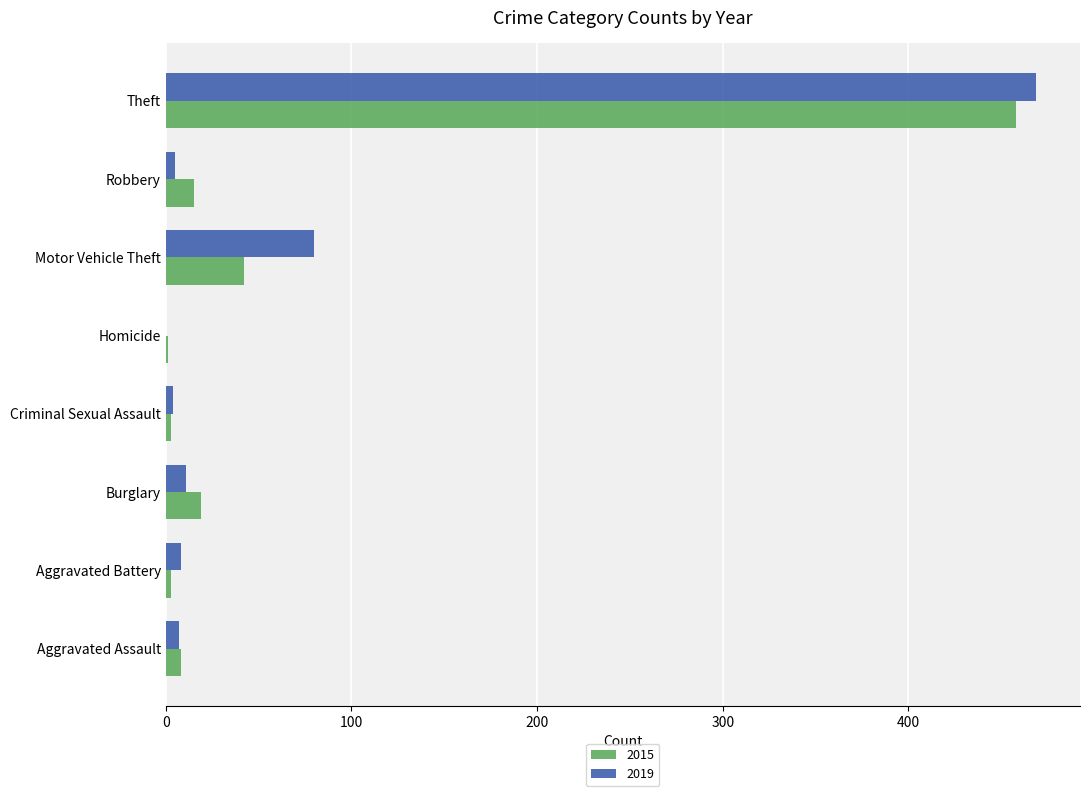

Which series changed the most between Burglary and Theft?

2019